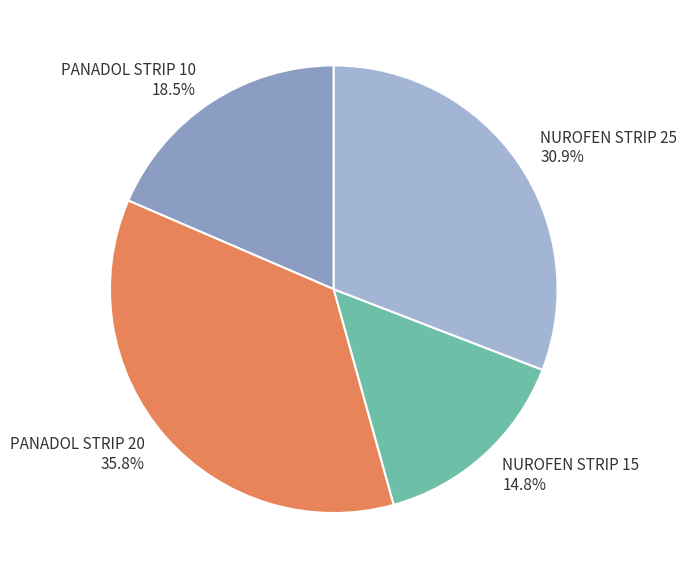

How many slices are in this pie chart?

4